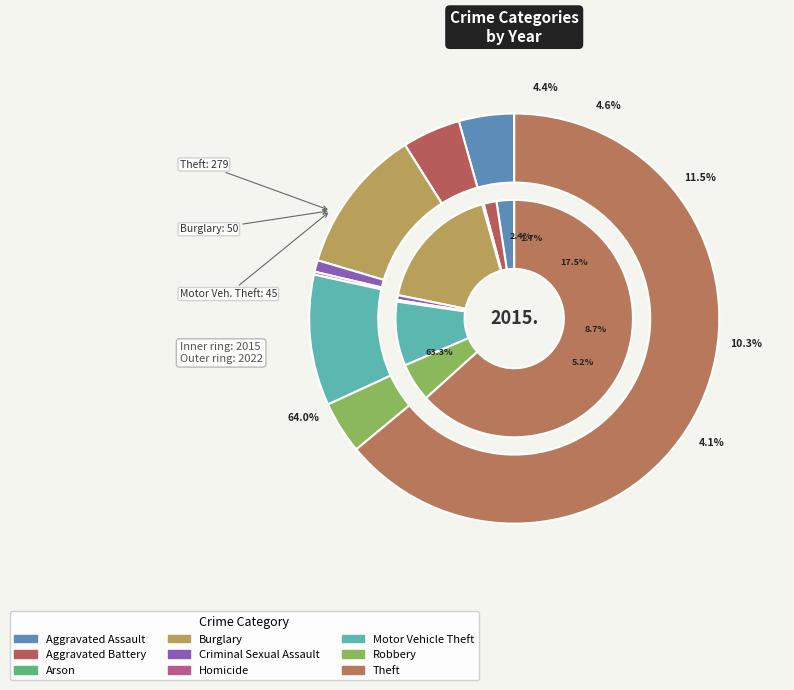

To the nearest percent, what is the average slice percentage?

11%